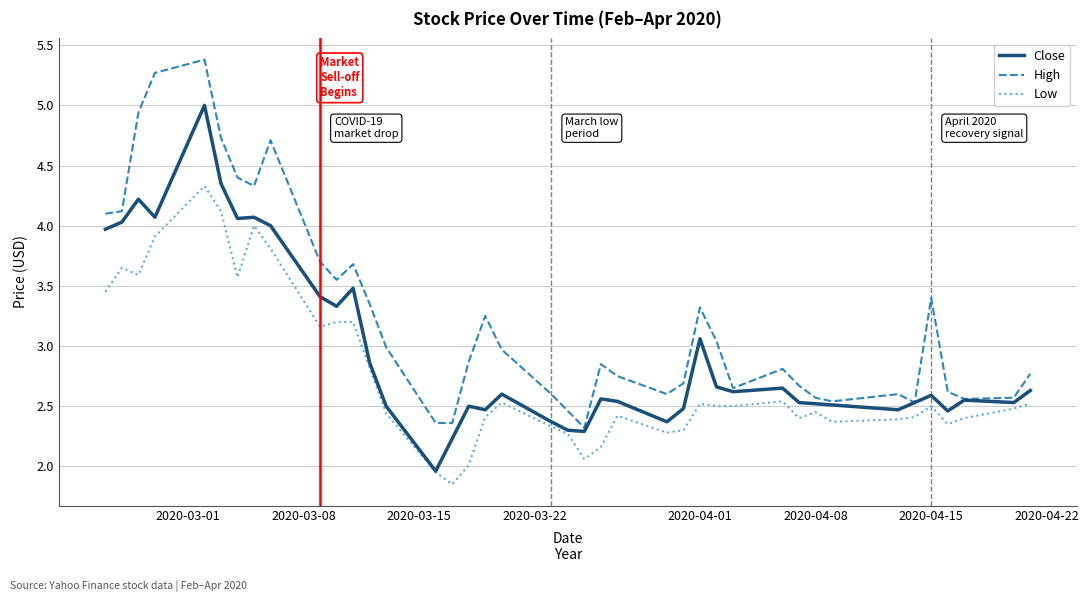

List the series in order of their peak value, lowest first.

Low, Close, High